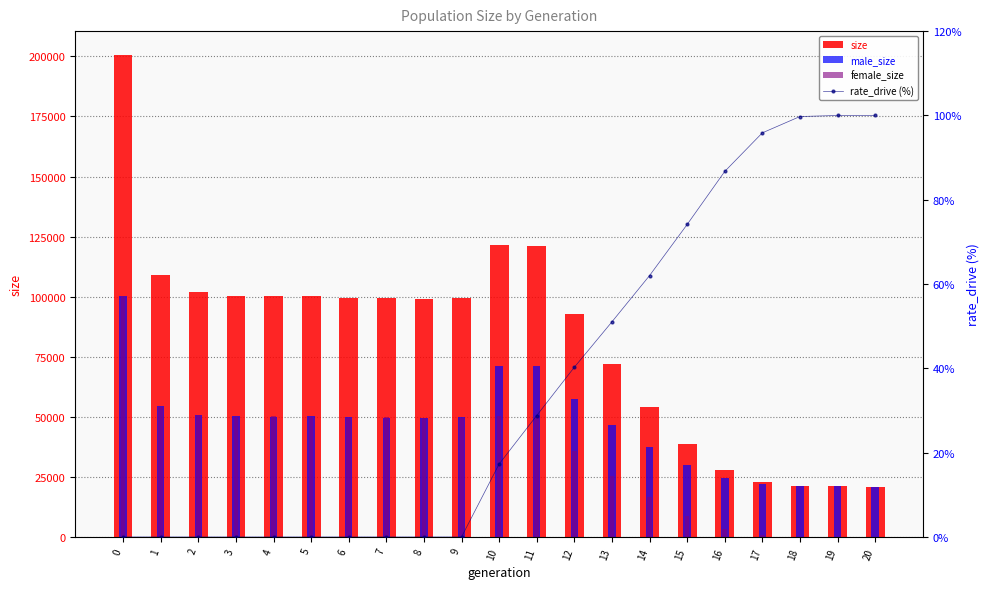

What is the difference between the maximum and minimum values in the size series?

179494.0